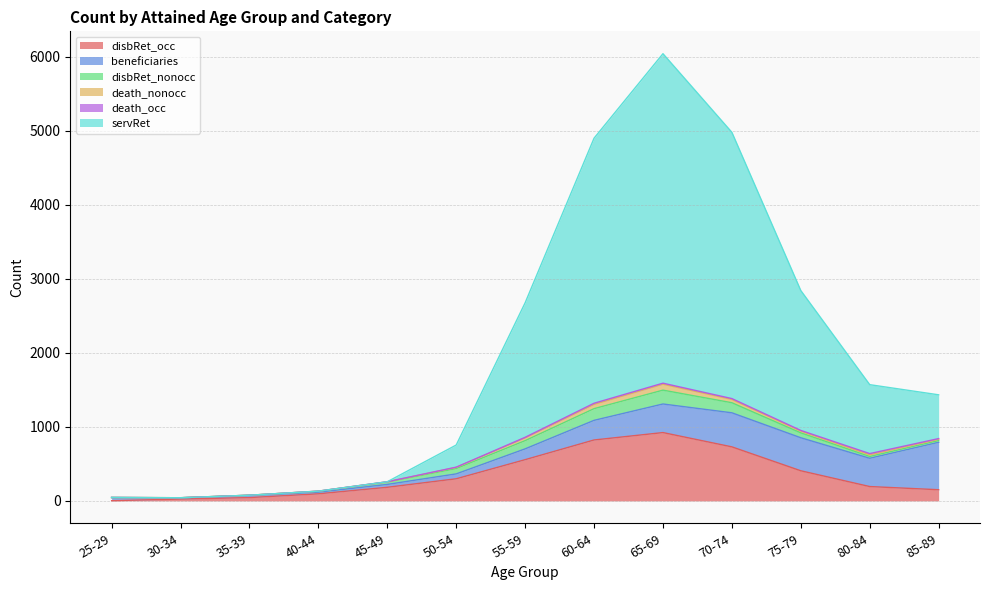

What is the minimum value for beneficiaries?

17